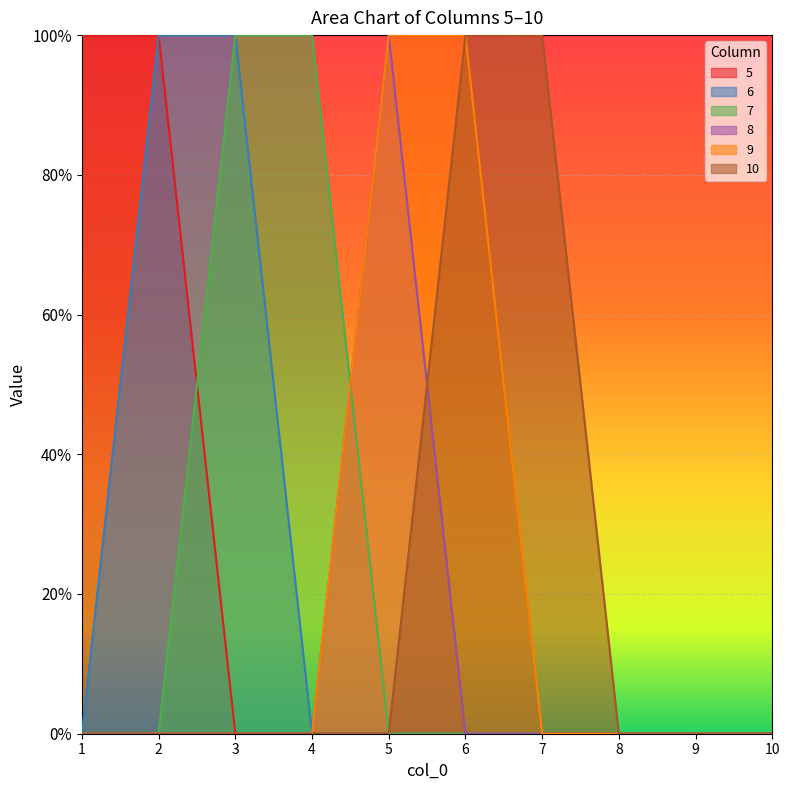

True or false: 5 has more than 2 points higher than both neighbors.

False